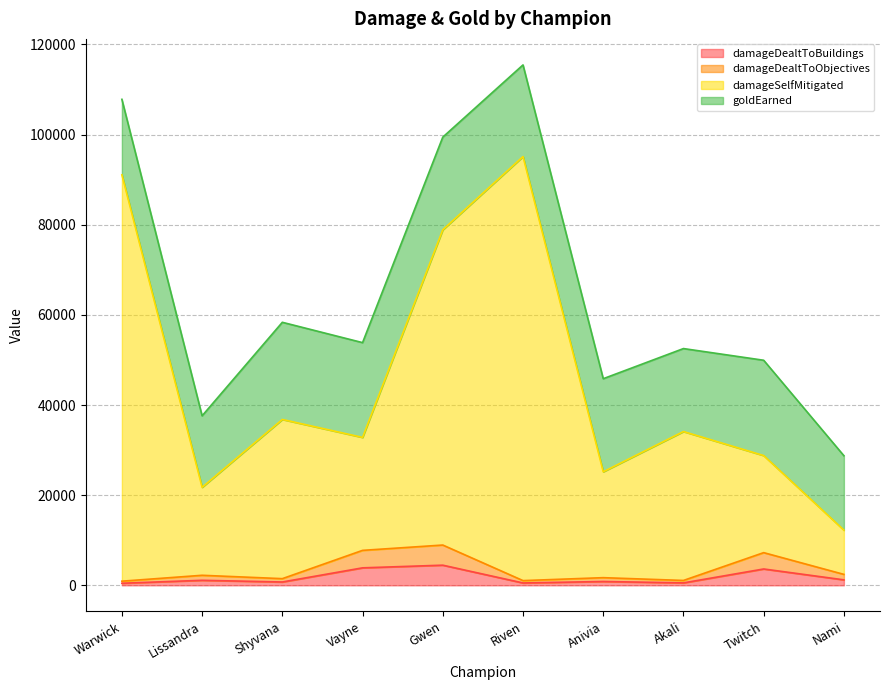

What is the label of the 8th point from the right?

Shyvana